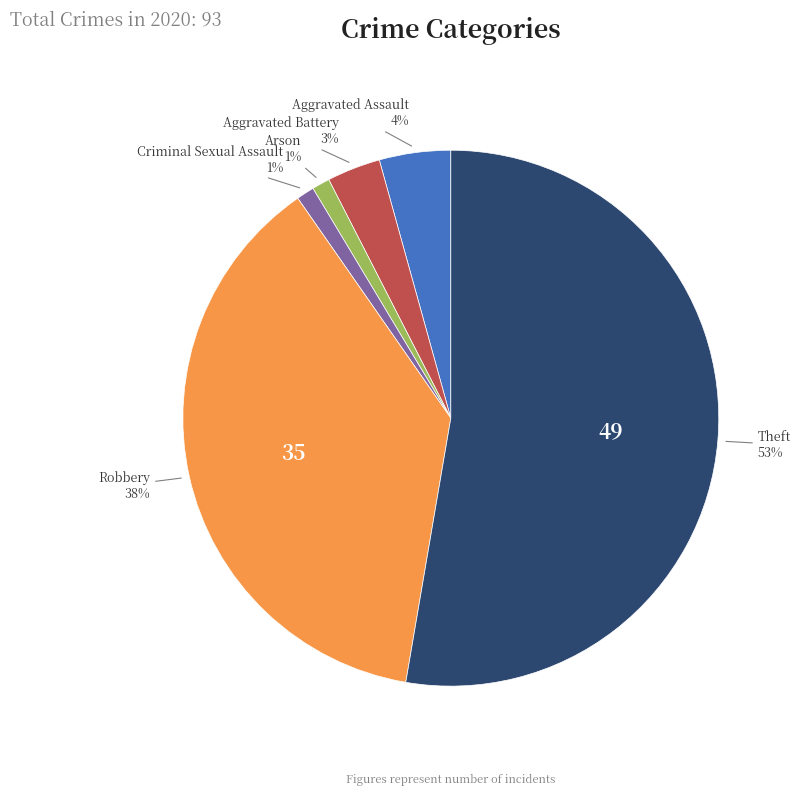

Does any single category account for the majority?

Yes